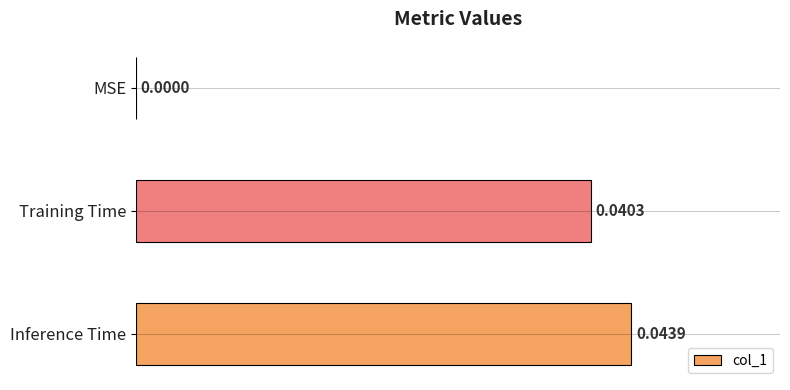

At which label is the value closest to 0?

MSE